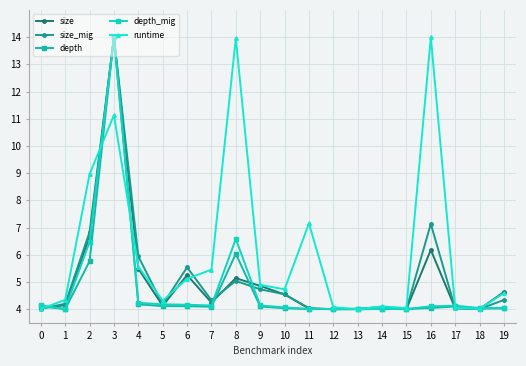

List the series in order of their peak value, highest first.

size, size_mig, depth, depth_mig, runtime